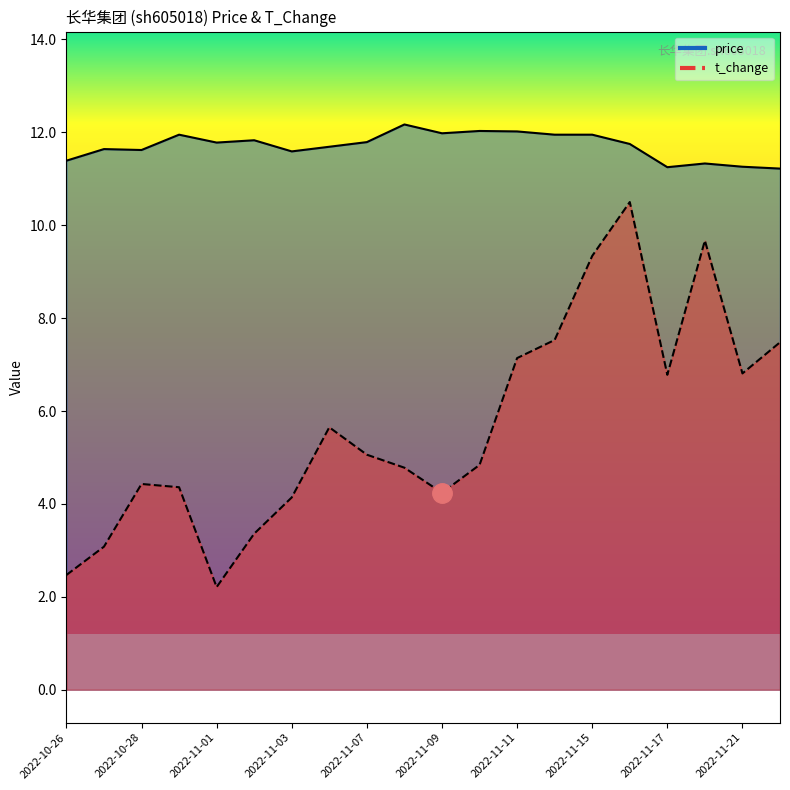

Is it true that t_change equals 10.5 at 2022-11-16?

True